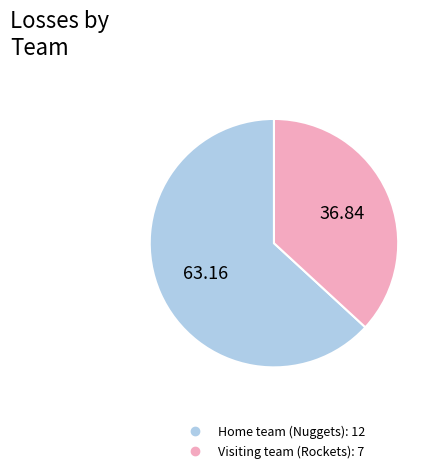

Which slice is the largest?

Home team (Nuggets)